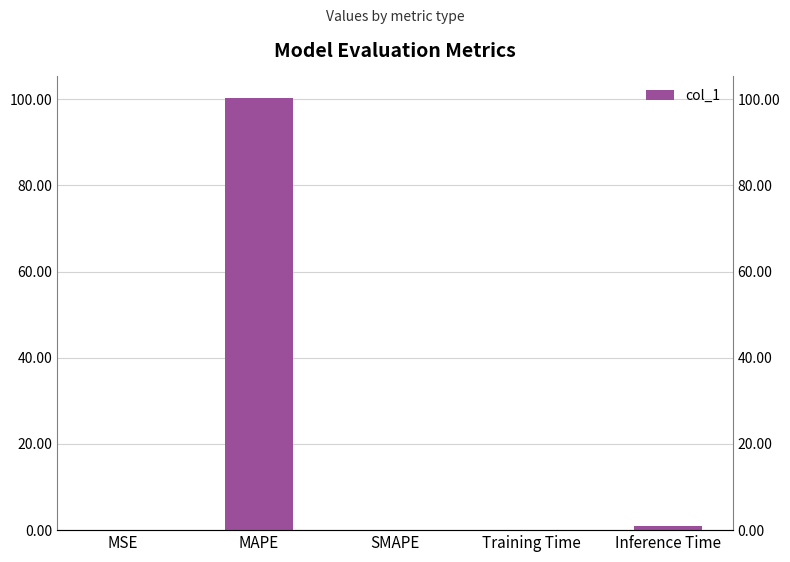

What is the difference between the maximum and second lowest values?

100.2